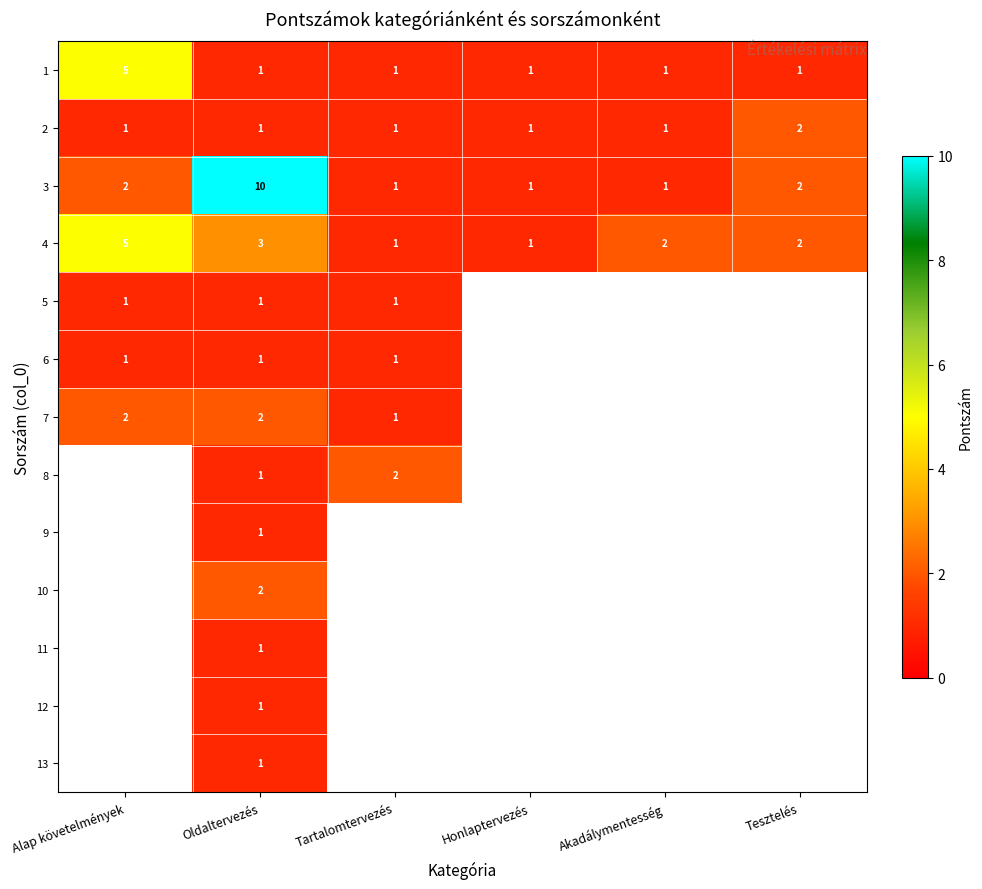

How many data points does each series have?

6